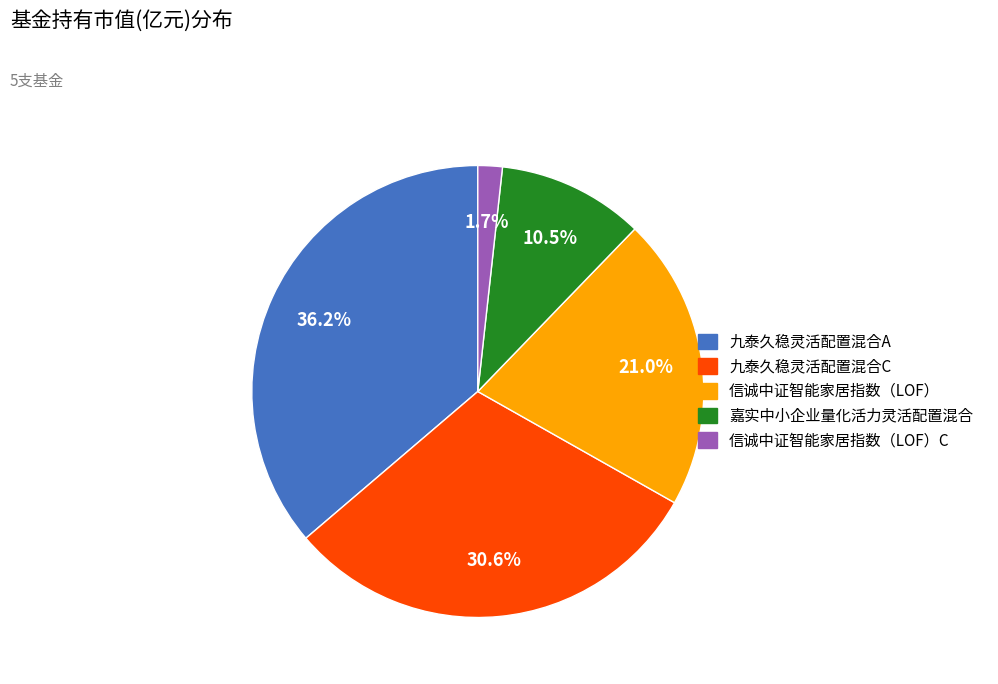

How many segments does this pie chart have?

5